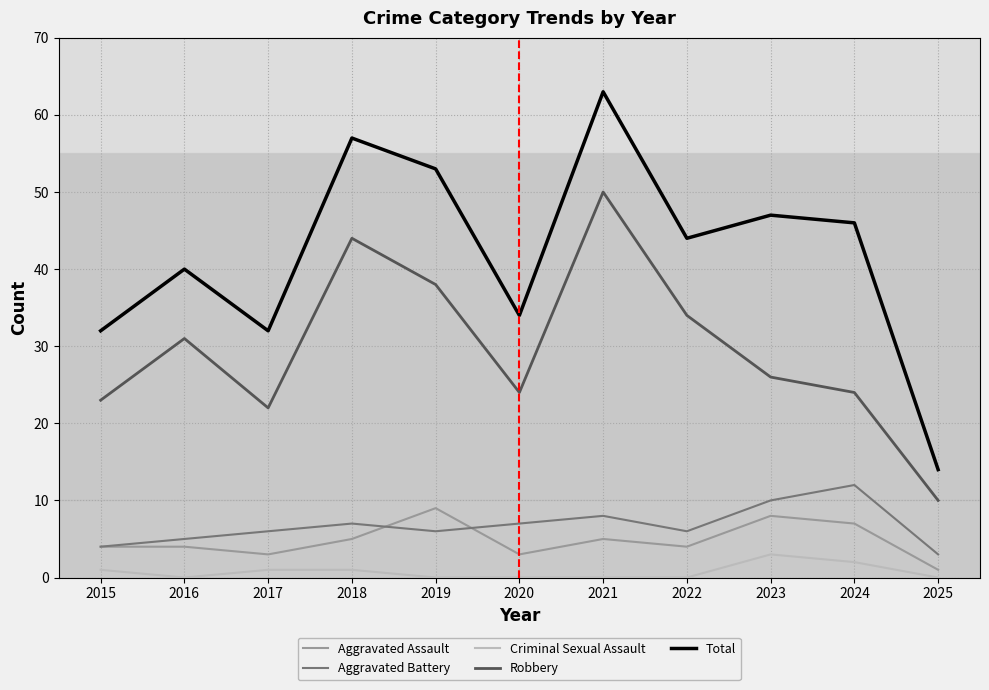

Which series changed the most between 2016 and 2017?

Robbery